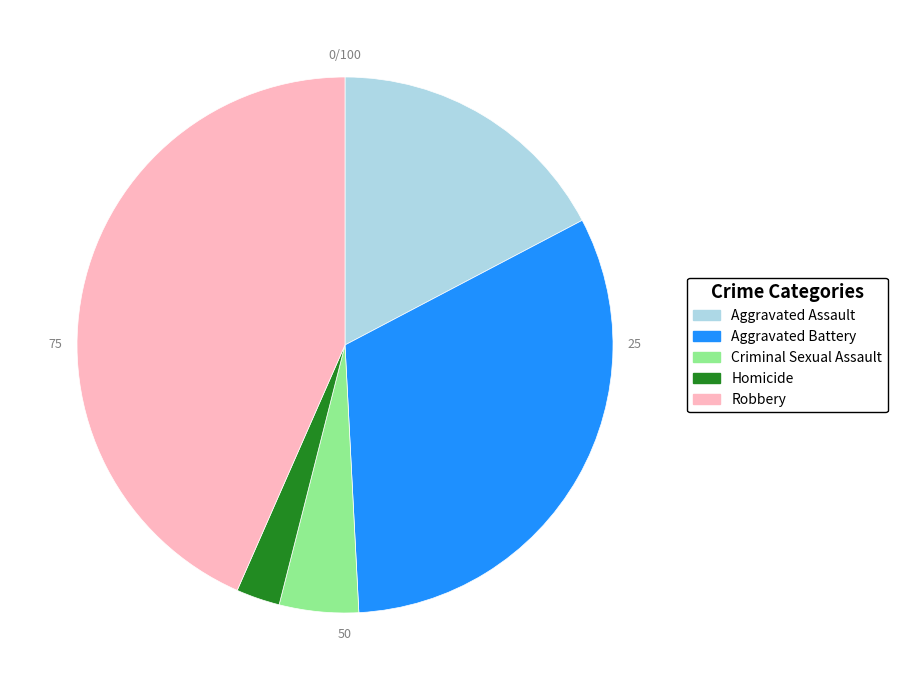

The Aggravated Battery slice represents 40% of the pie. True or false?

False